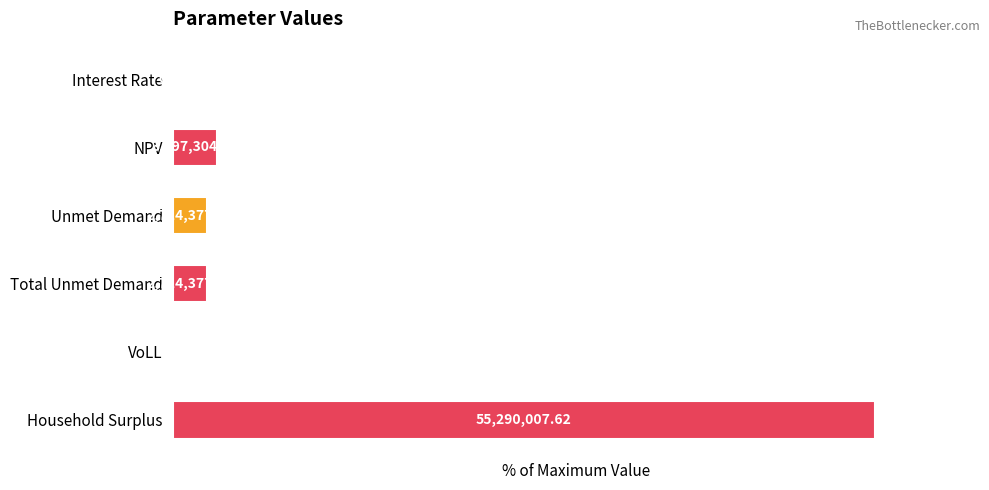

Are the bars grouped side by side (vs. stacked)?

No